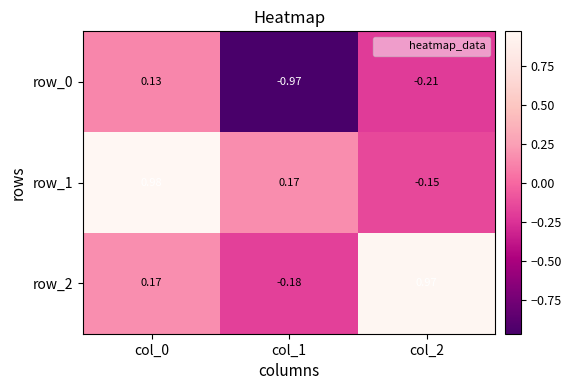

How many row_0 values are between 0 and 1?

1